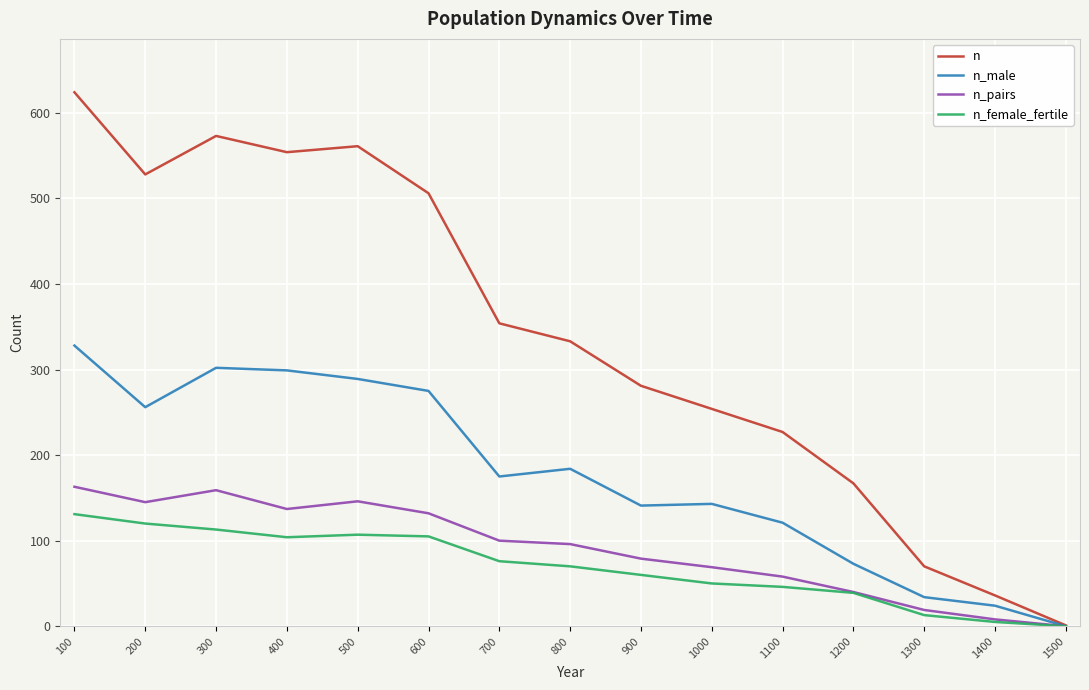

At which category does n_pairs reach its first local peak?

300